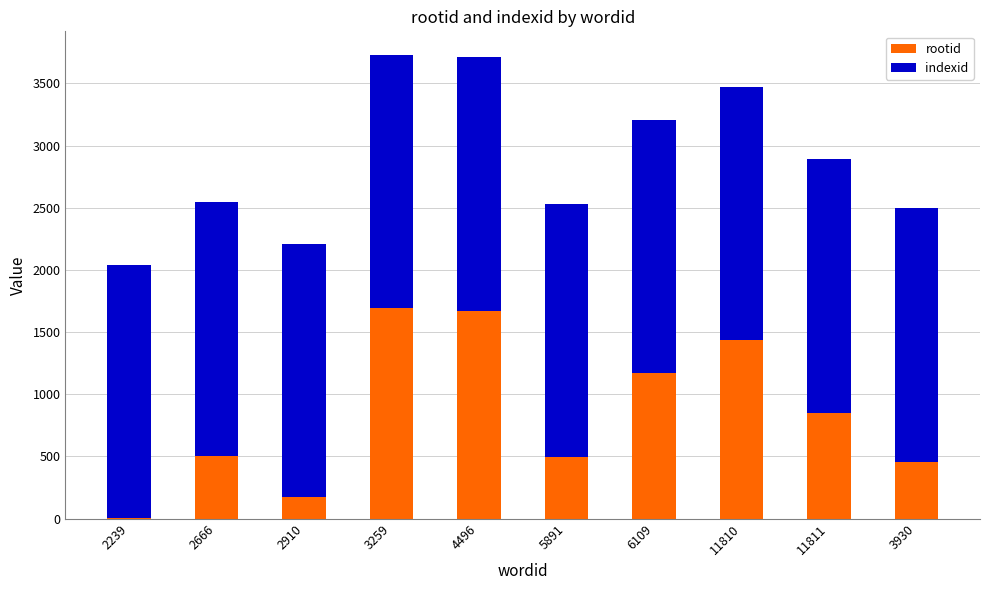

Are the bars horizontal?

No